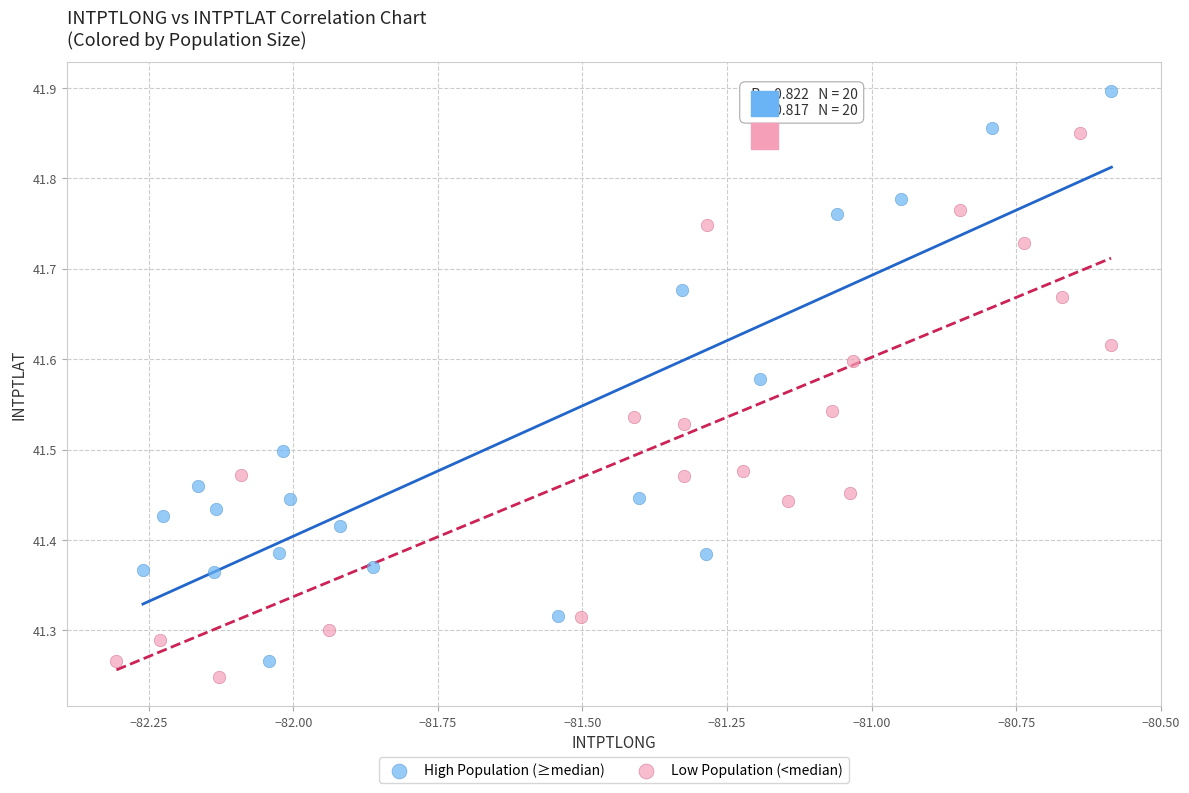

Which series has the widest spread of Y values?

High Population (≥median)